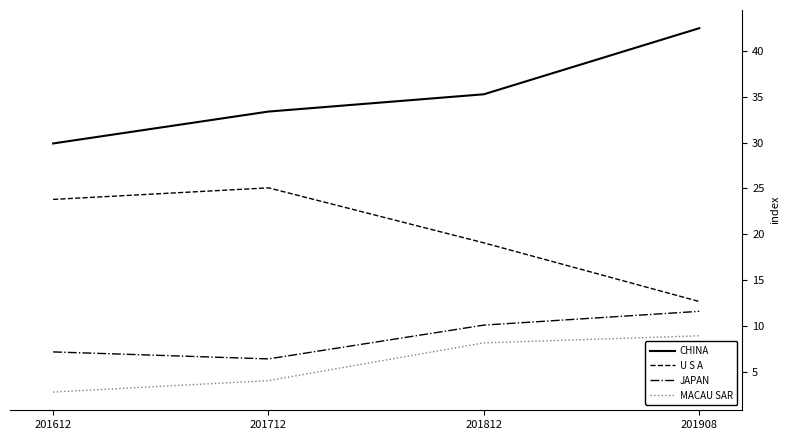

What is the sum of all U S A values?

80.7